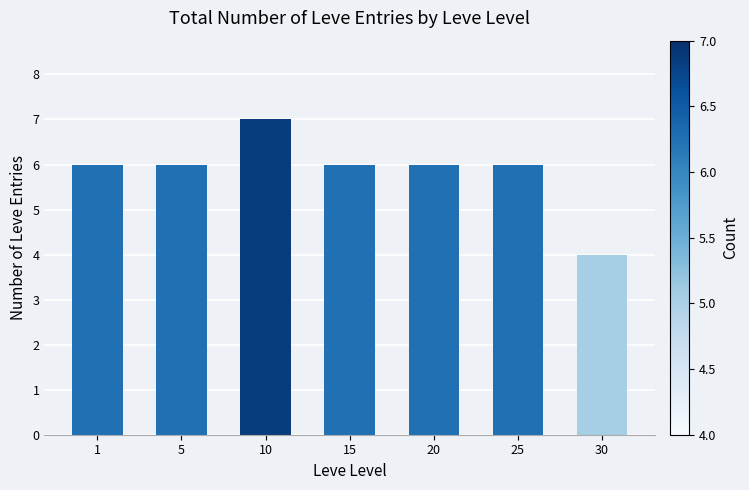

What is the value of the 3rd bar from the left?

7